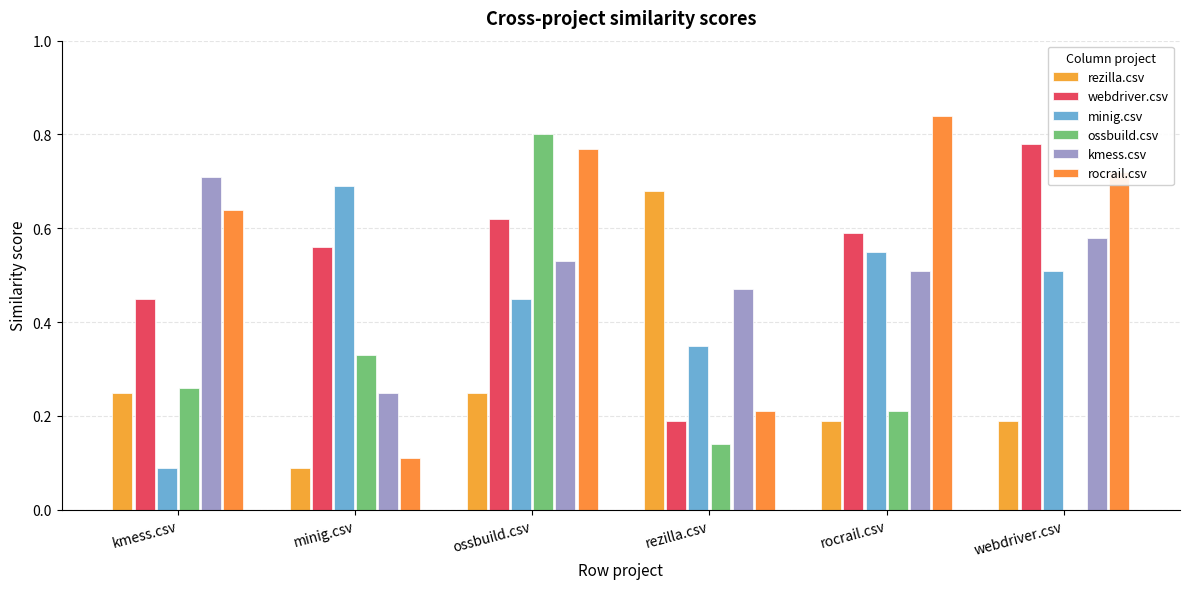

What is the sum of all webdriver.csv values?

3.2